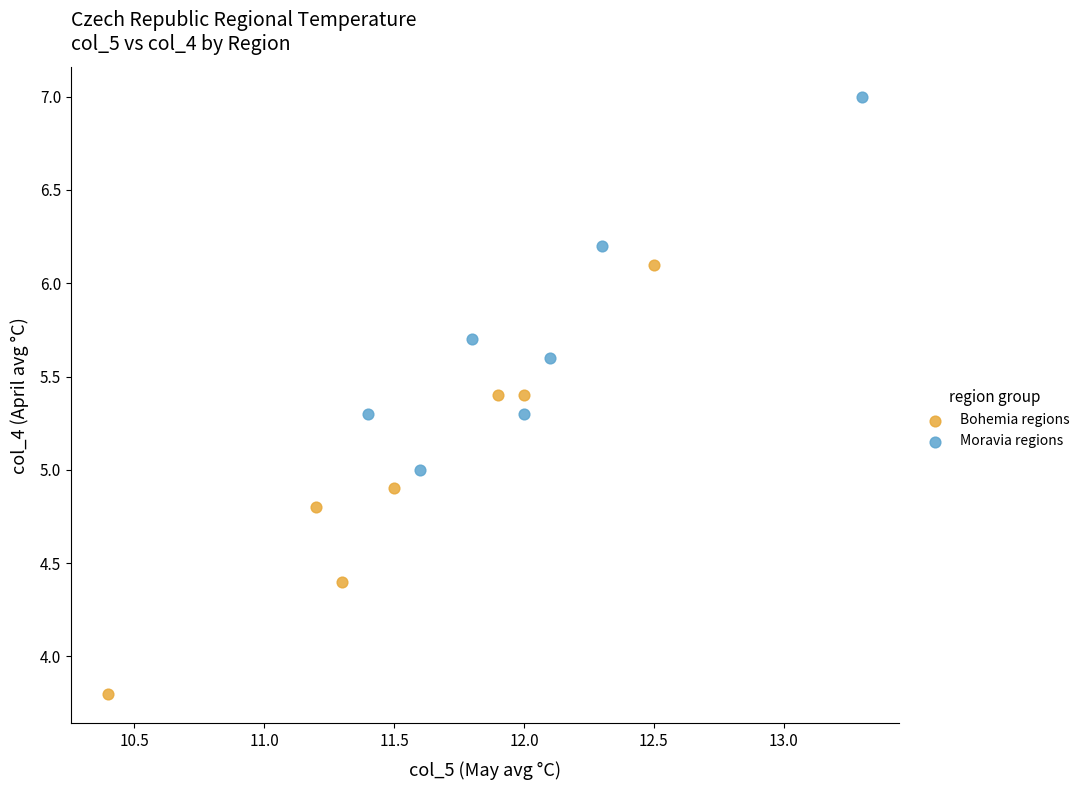

Which series contains the lowest Y value?

Bohemia regions